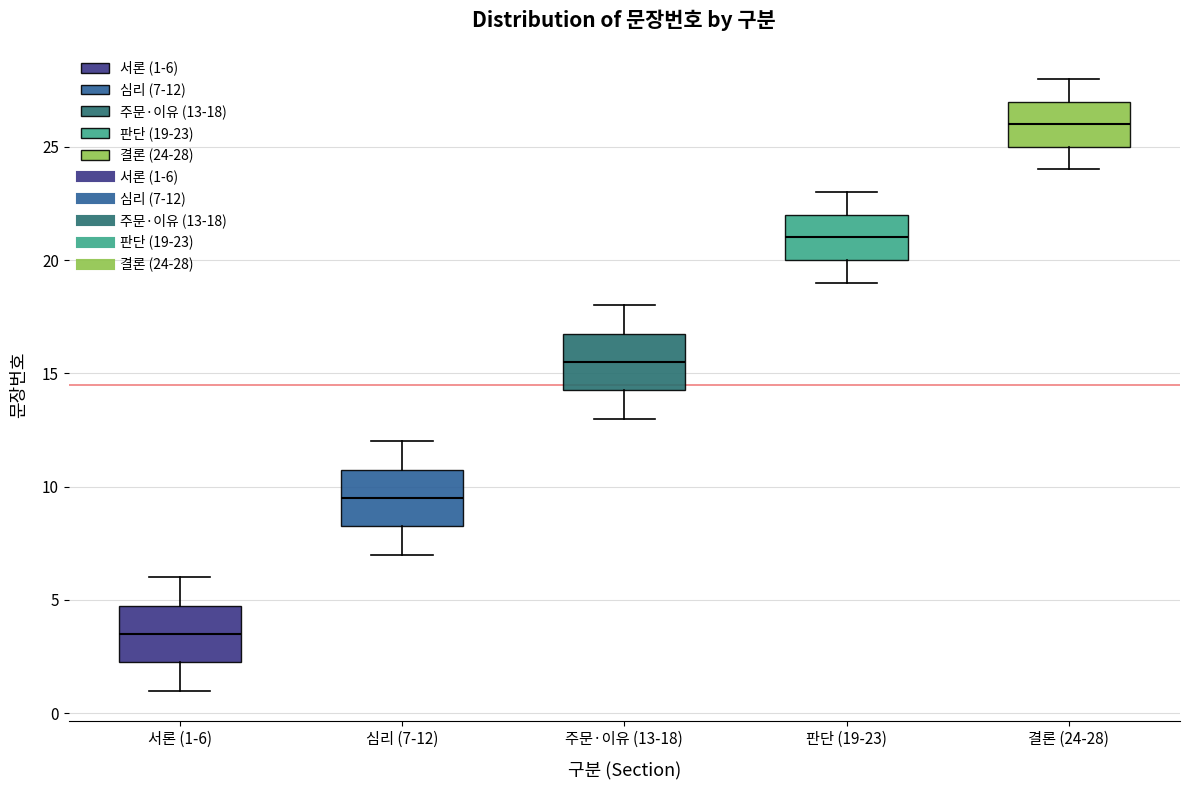

Reading left to right, read every box against the y-axis: the position of its median line, the range the box covers, and the ends of its whiskers. The values are not printed on the chart, so give them approximately, as read against the axis.

서론 (1-6): median 3.5, box 2.5 to 5.0, whiskers 1.0 to 6.0
심리 (7-12): median 9.5, box 8.5 to 11.0, whiskers 7.0 to 12.0
주문·이유 (13-18): median 15.5, box 14.5 to 17.0, whiskers 13.0 to 18.0
판단 (19-23): median 21.0, box 20.0 to 22.0, whiskers 19.0 to 23.0
결론 (24-28): median 26.0, box 25.0 to 27.0, whiskers 24.0 to 28.0